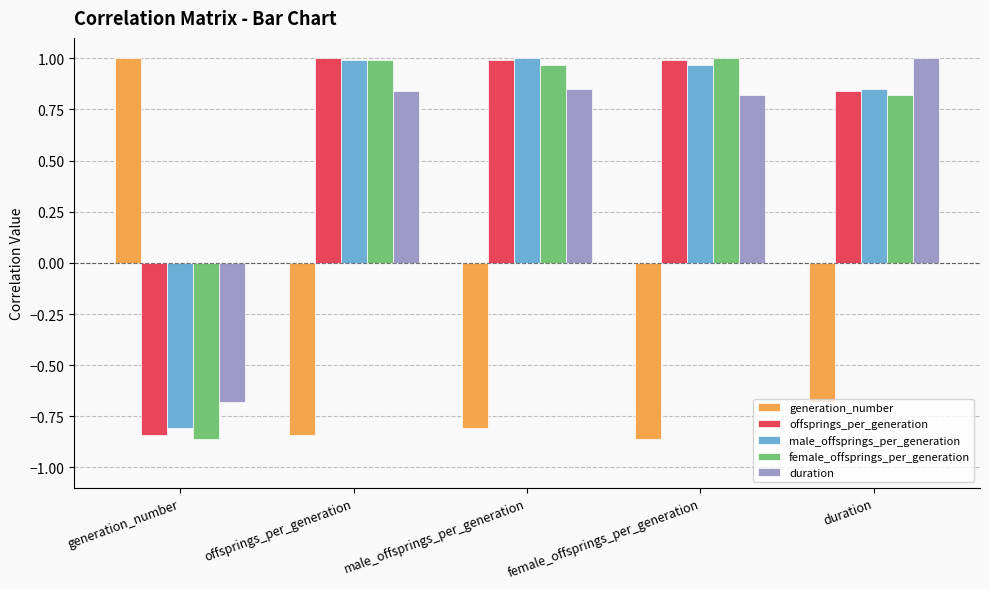

Is it true that male_offsprings_per_generation equals -1.3 at generation_number?

False